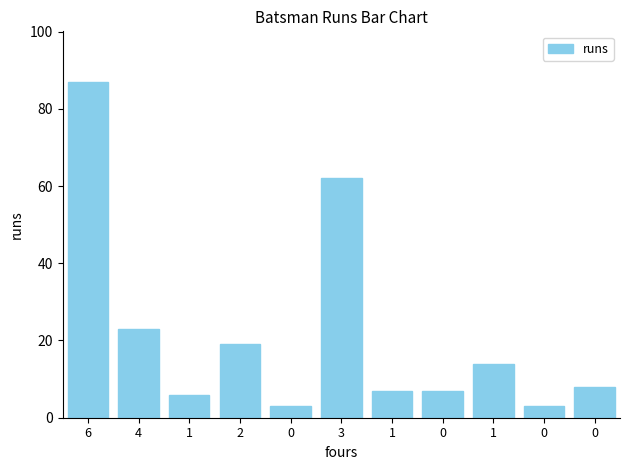

How many series are shown in this chart?

1